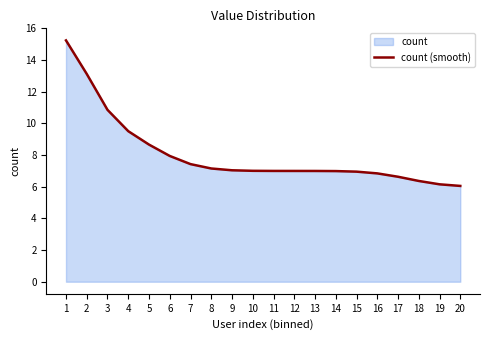

At which label does the data first exceed 7?

1